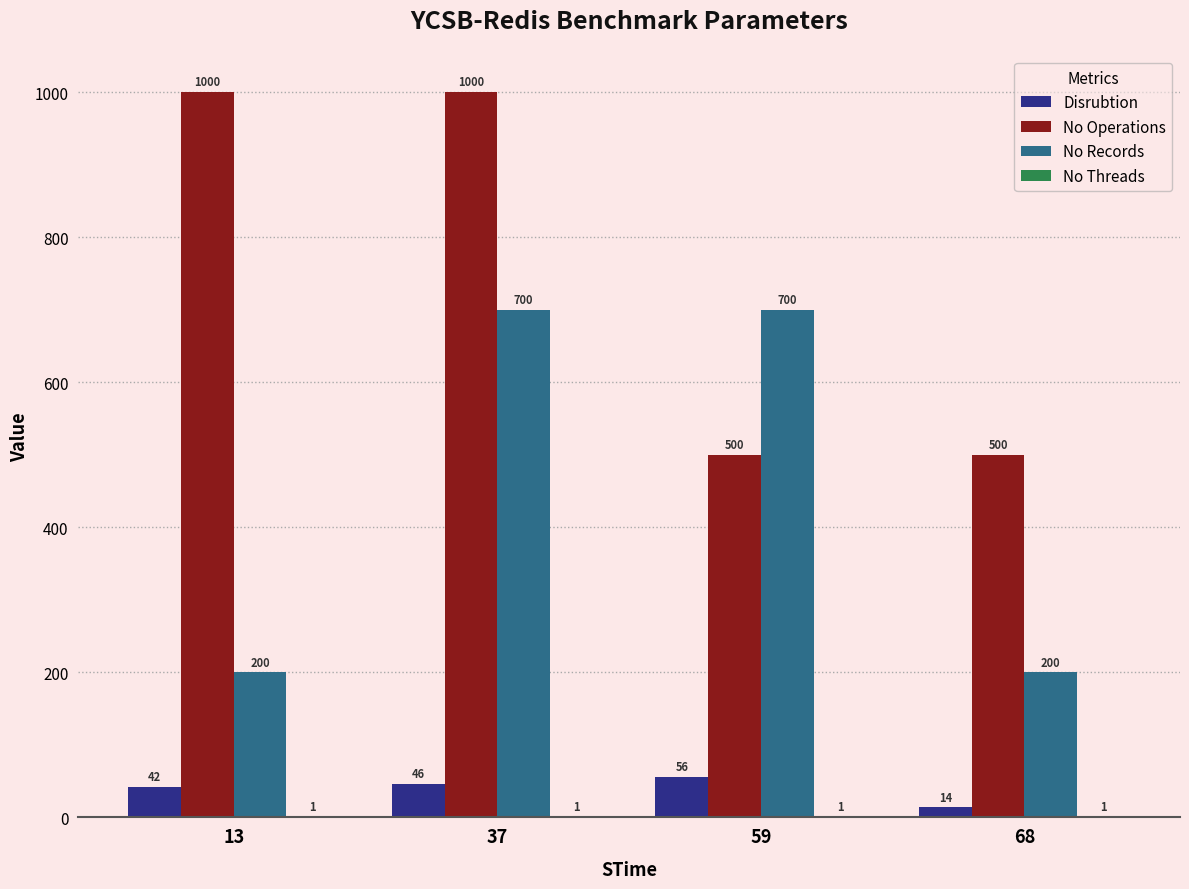

What is the highest value of the No Operations series?

1000